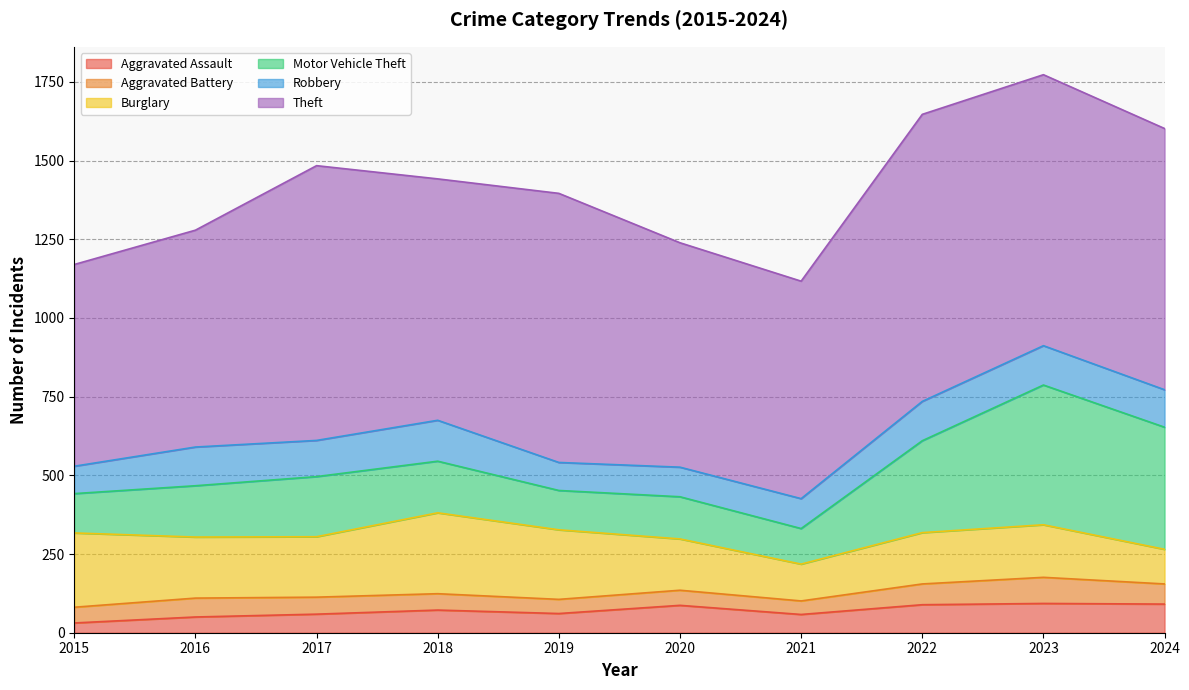

What is the greatest value displayed?

912